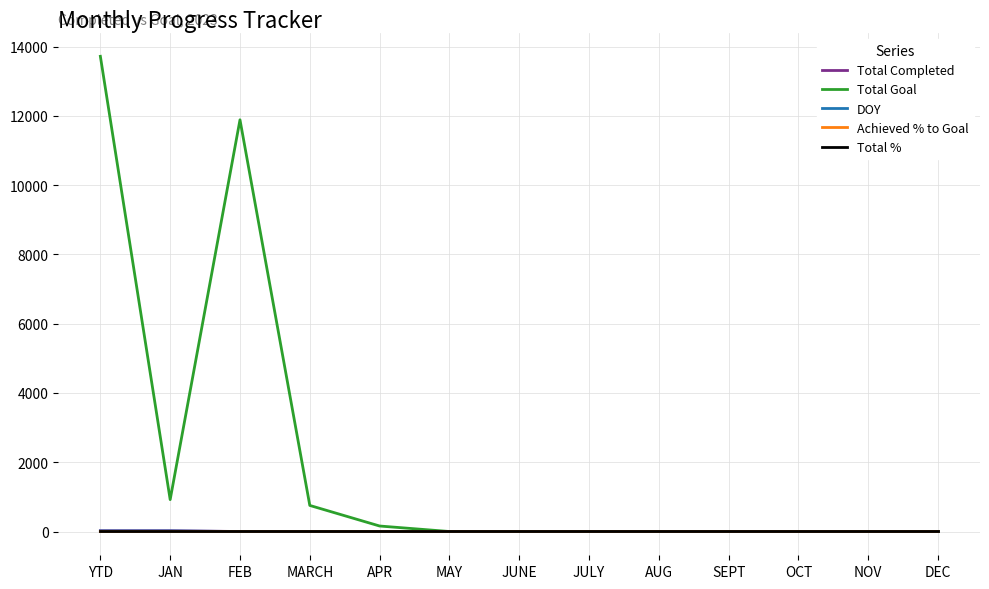

How many lines are shown in the chart?

5